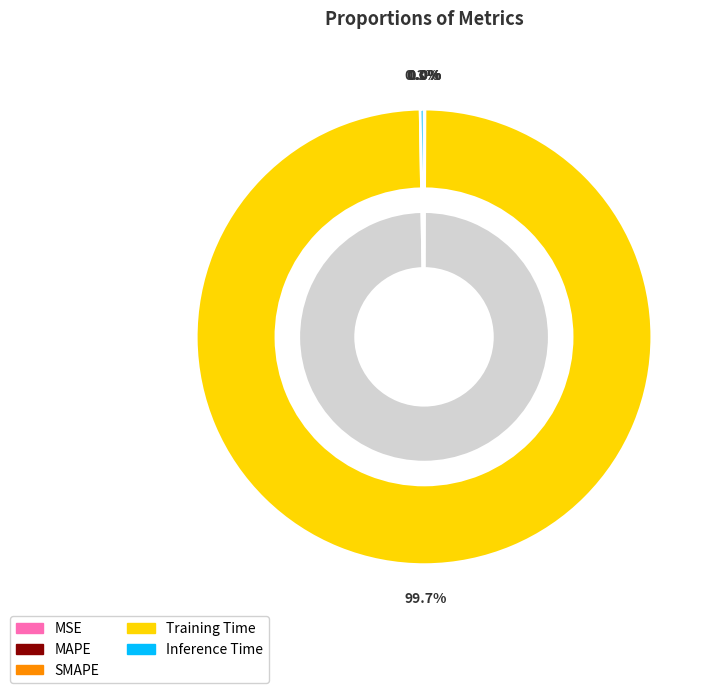

Between Training Time and MSE, which is larger?

Training Time